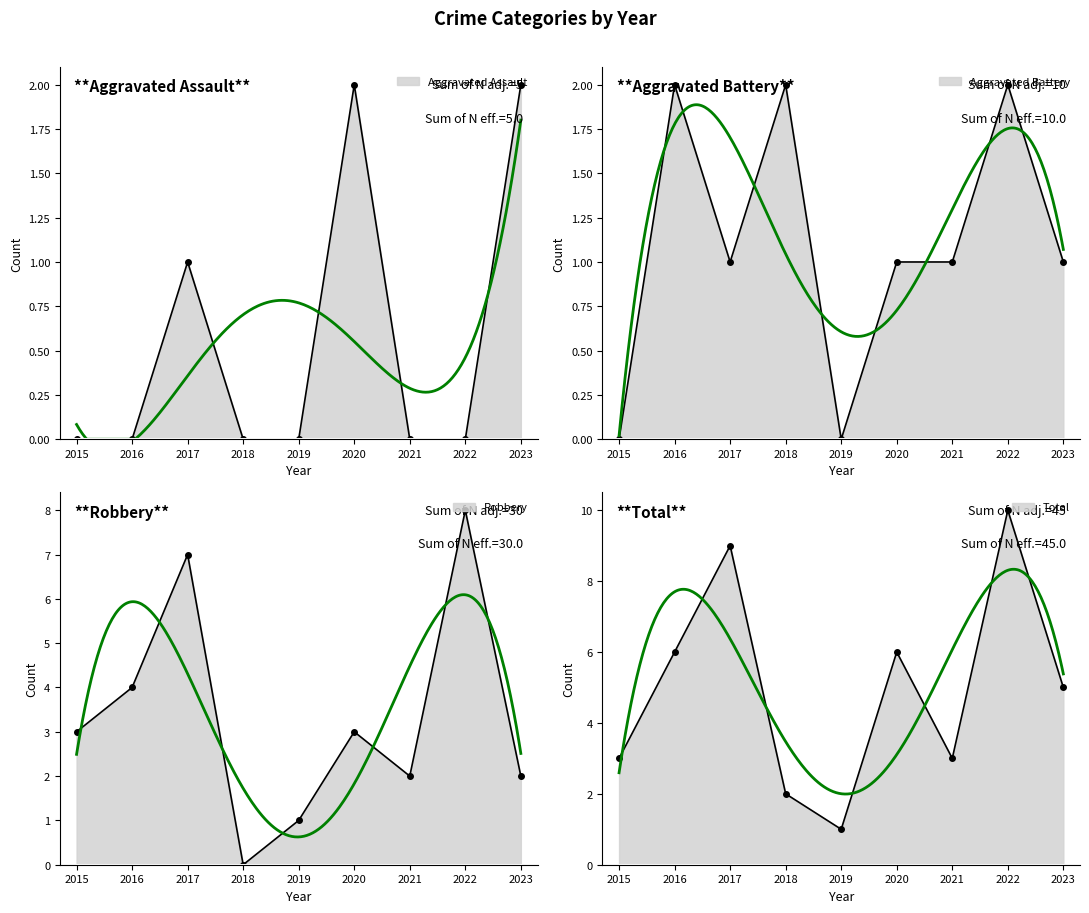

The value of Total at 2017 is 9. True or false?

True